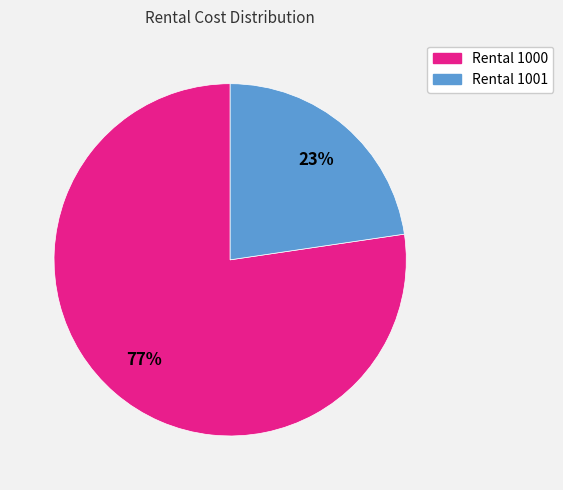

Rank the categories by value from highest to lowest.

Rental 1000, Rental 1001